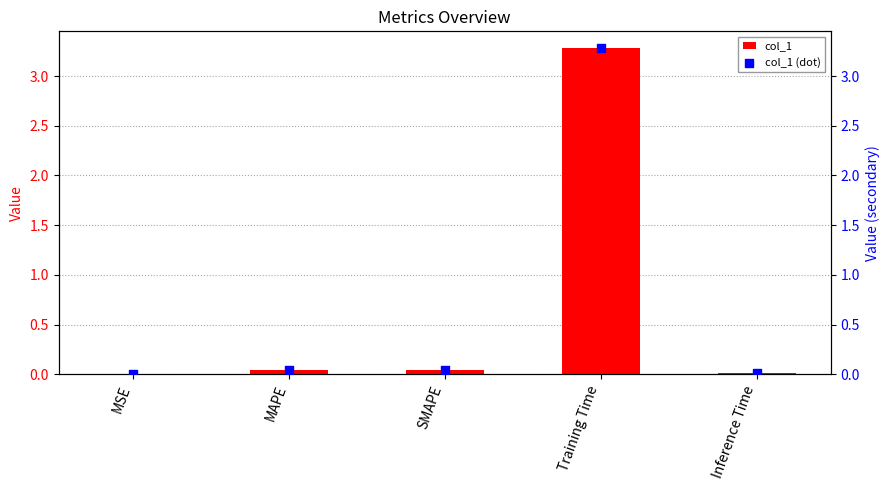

At which category is the sum across all series the highest?

Training Time